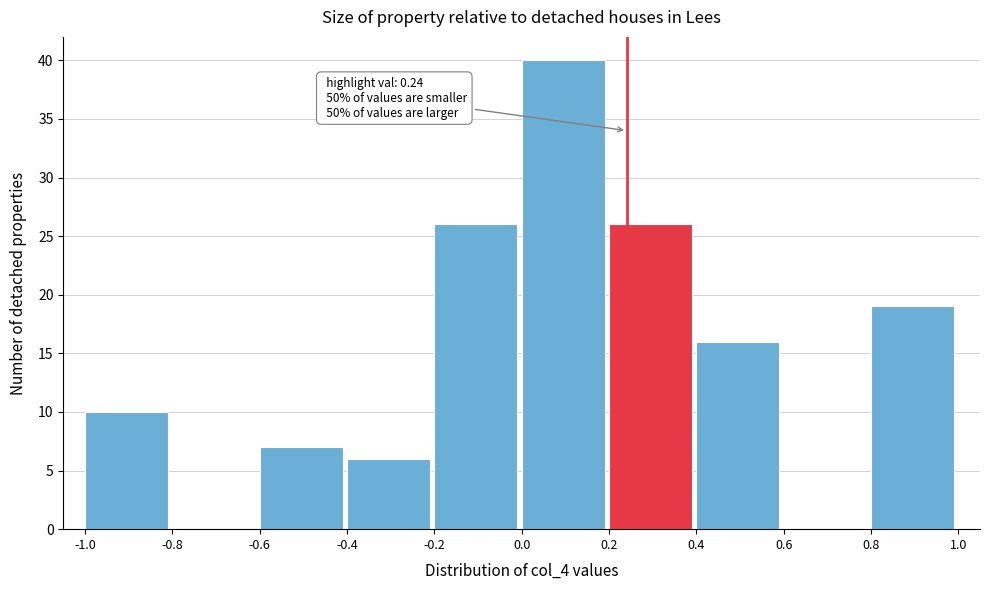

Which range on the x-axis has the tallest bar?

0.0 to 0.2